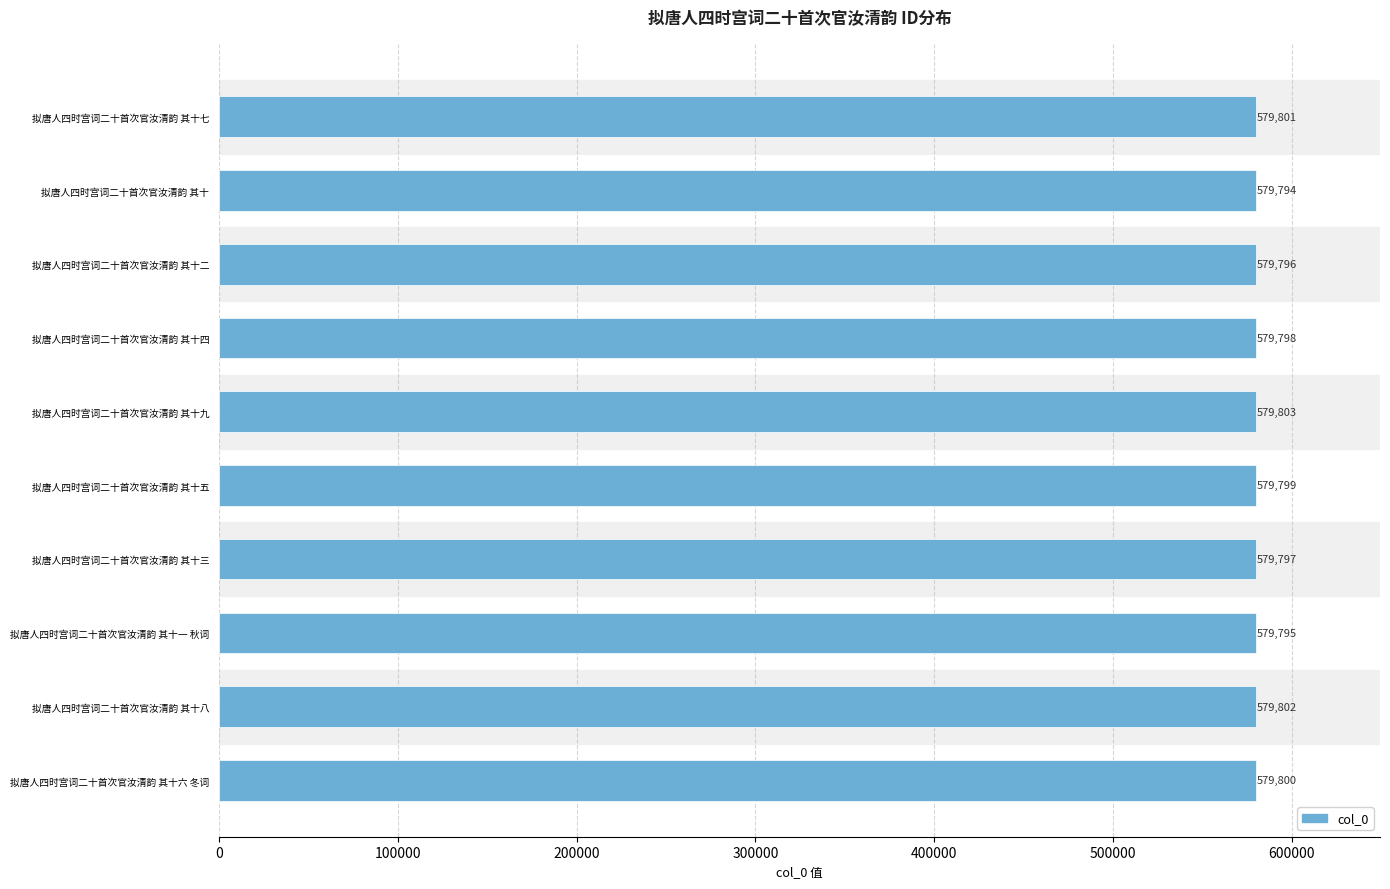

Which has a higher value, 拟唐人四时宫词二十首次官汝清韵 其十八 or 拟唐人四时宫词二十首次官汝清韵 其十六 冬词?

拟唐人四时宫词二十首次官汝清韵 其十八